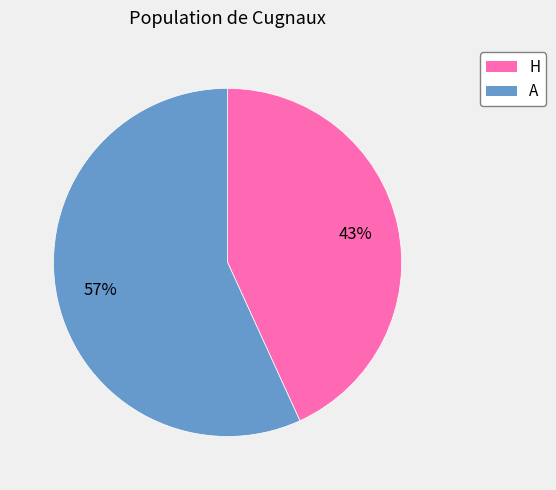

Does A account for over 50% of the chart?

Yes